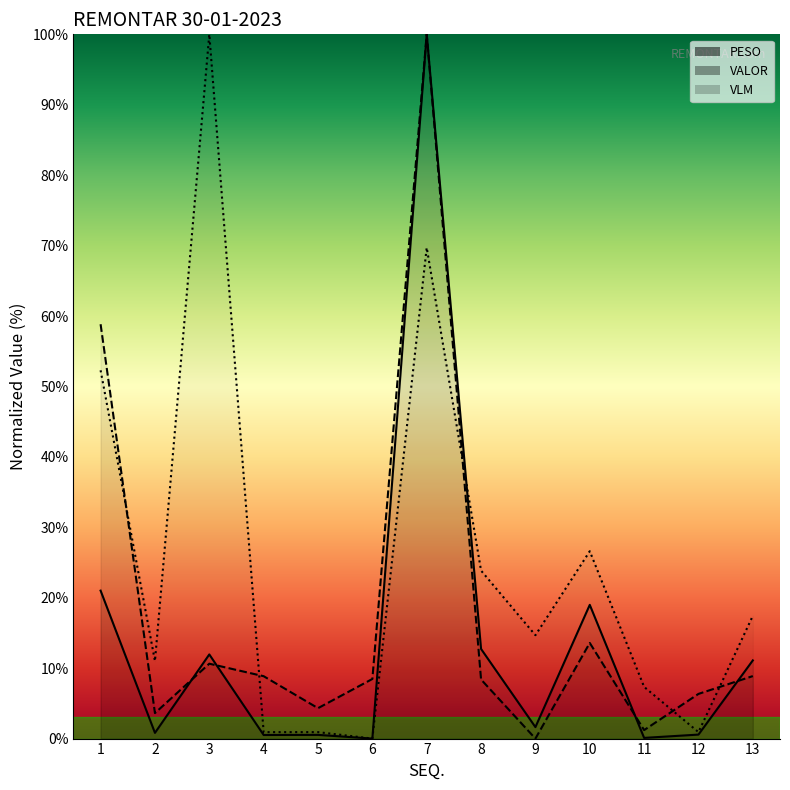

What is the value of the PESO point at the 10th from the left?

19.0